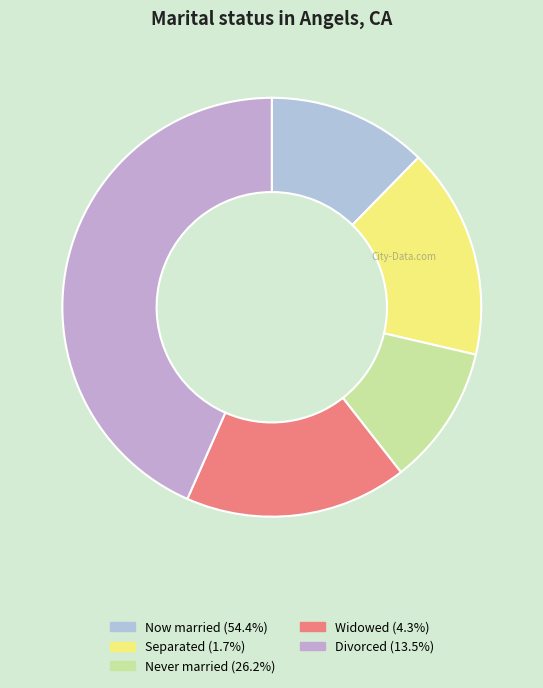

Count the number of slices in the pie.

5